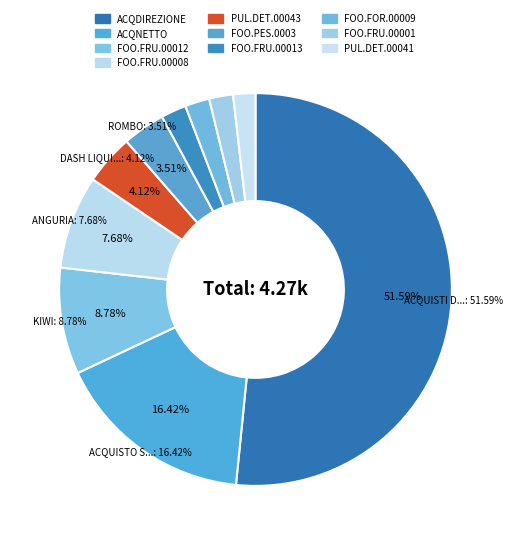

What is the smallest slice in the pie chart?

PUL.DET.00041